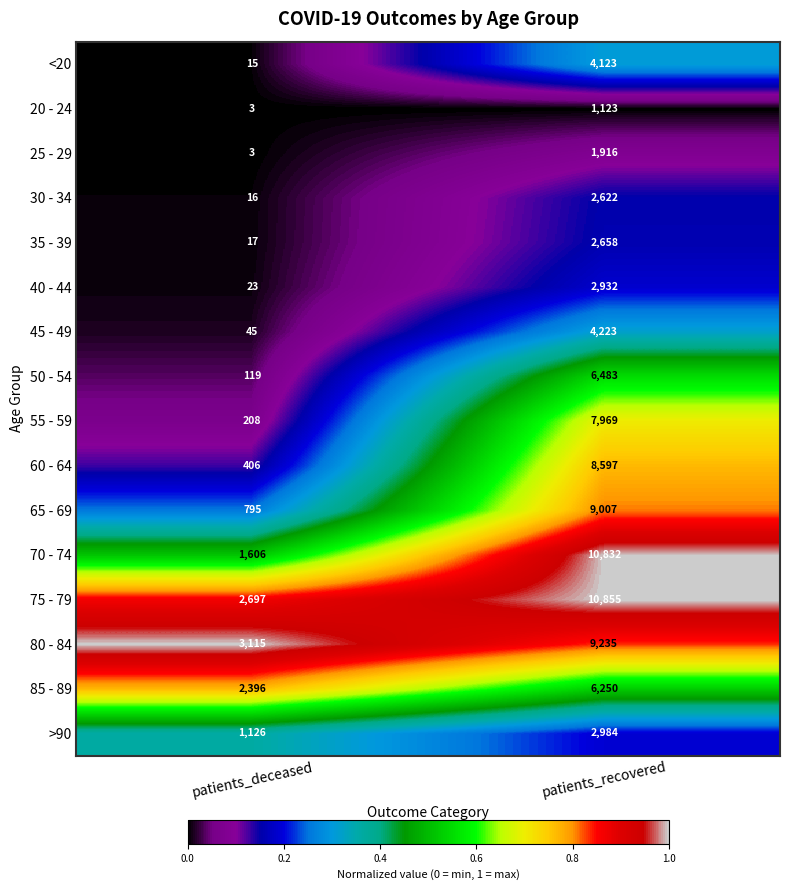

List the series in order of their peak value, highest first.

75 - 79, 70 - 74, 80 - 84, 65 - 69, 60 - 64, 55 - 59, 50 - 54, 85 - 89, 45 - 49, <20, >90, 40 - 44, 35 - 39, 30 - 34, 25 - 29, 20 - 24